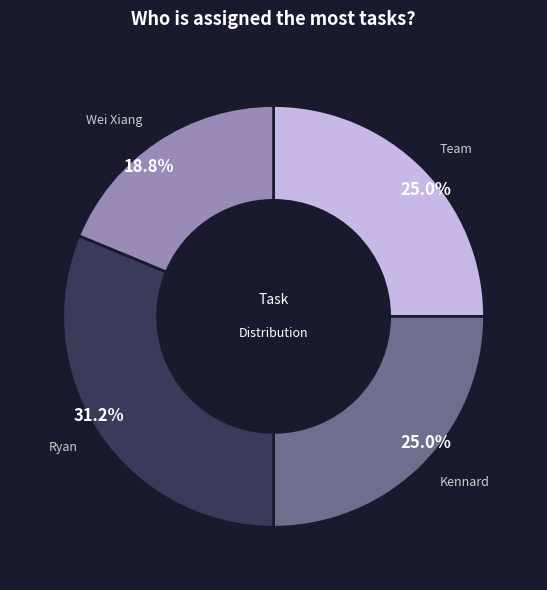

What is the total percentage of Team and Kennard?

50.0%